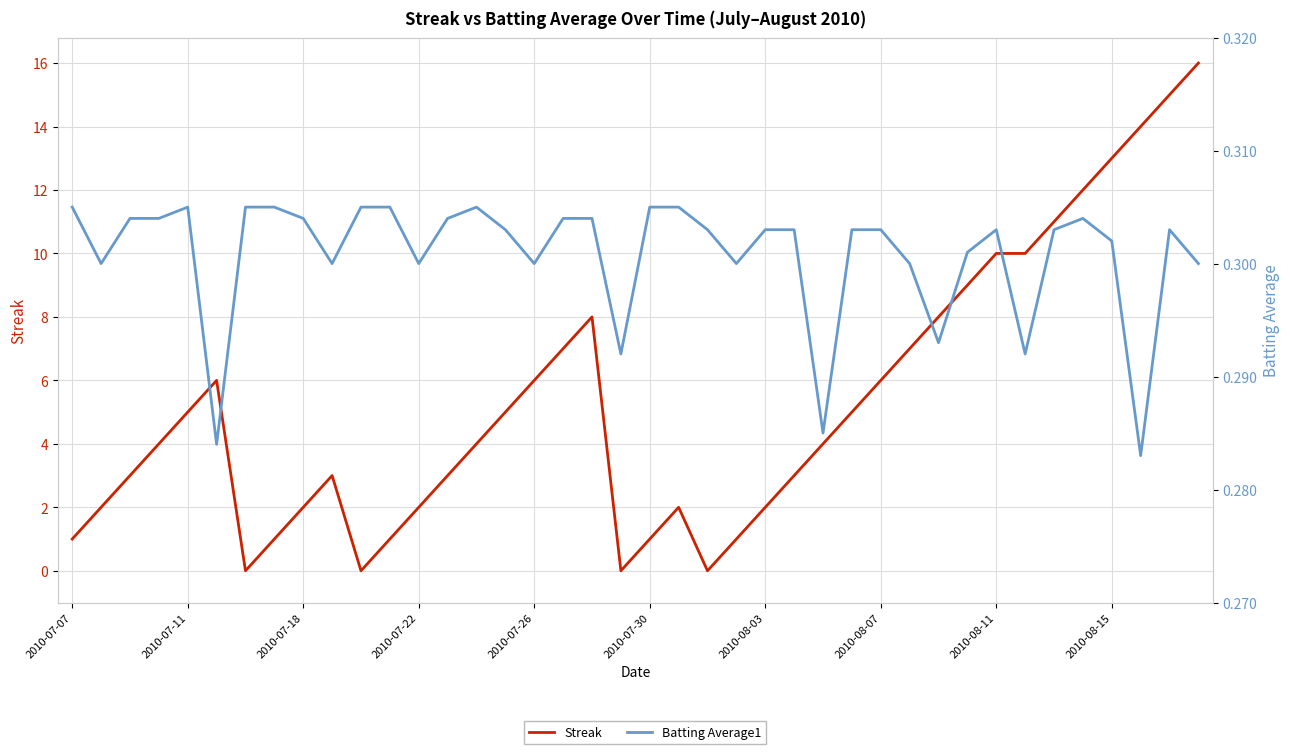

What is the greatest value displayed?

16.0